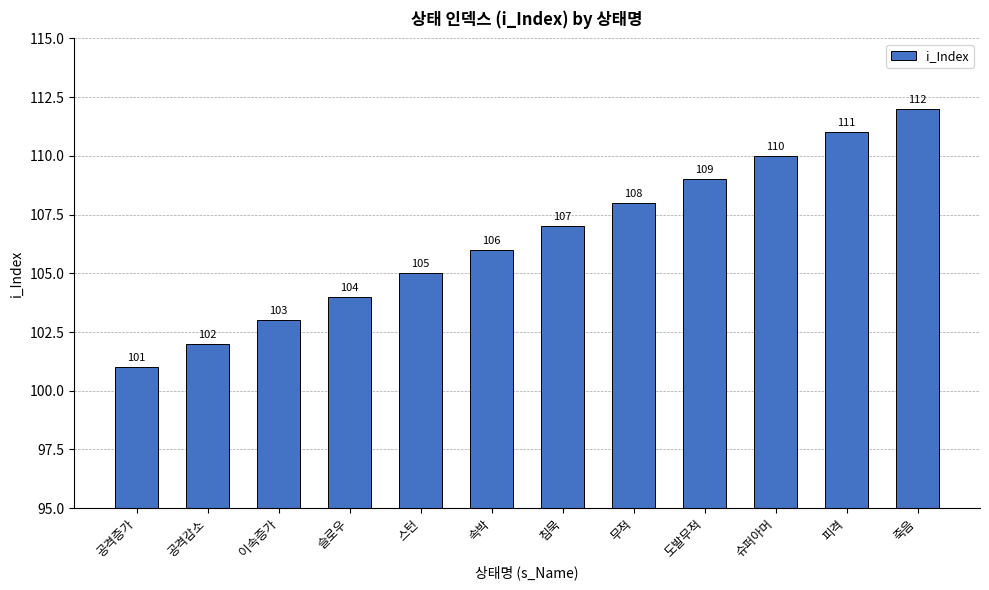

Read the value at 공격감소.

102